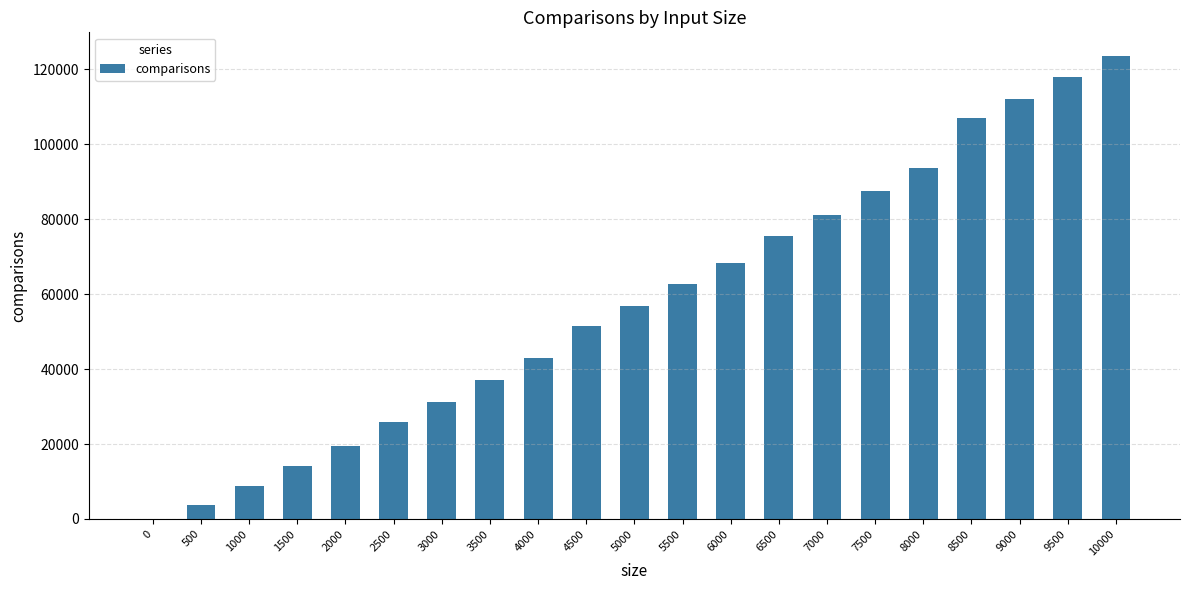

What is the ratio of the value at 6500 to the value at 1000?

8.6